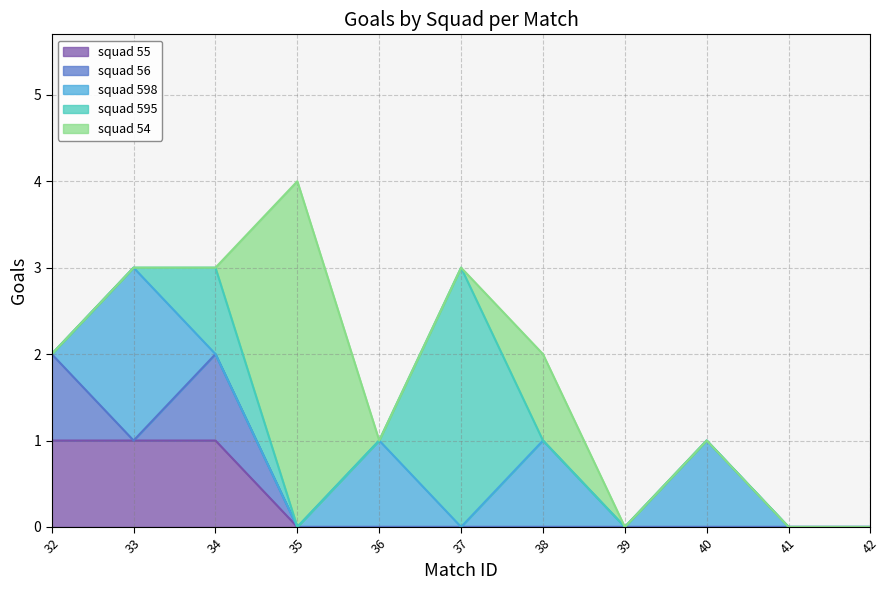

True or false: squad 55 and squad 595 cross at least once.

False